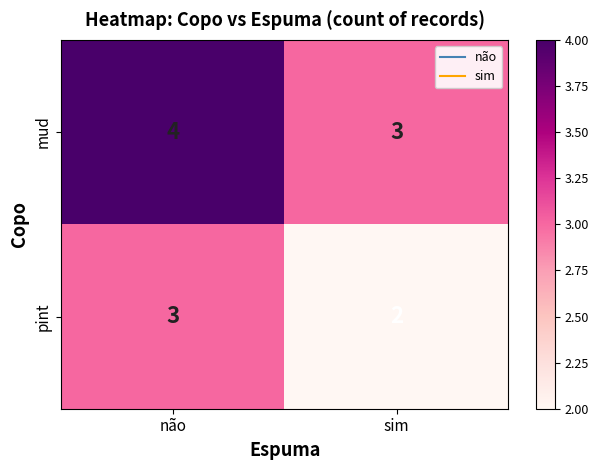

What value does the mud series have at não?

4